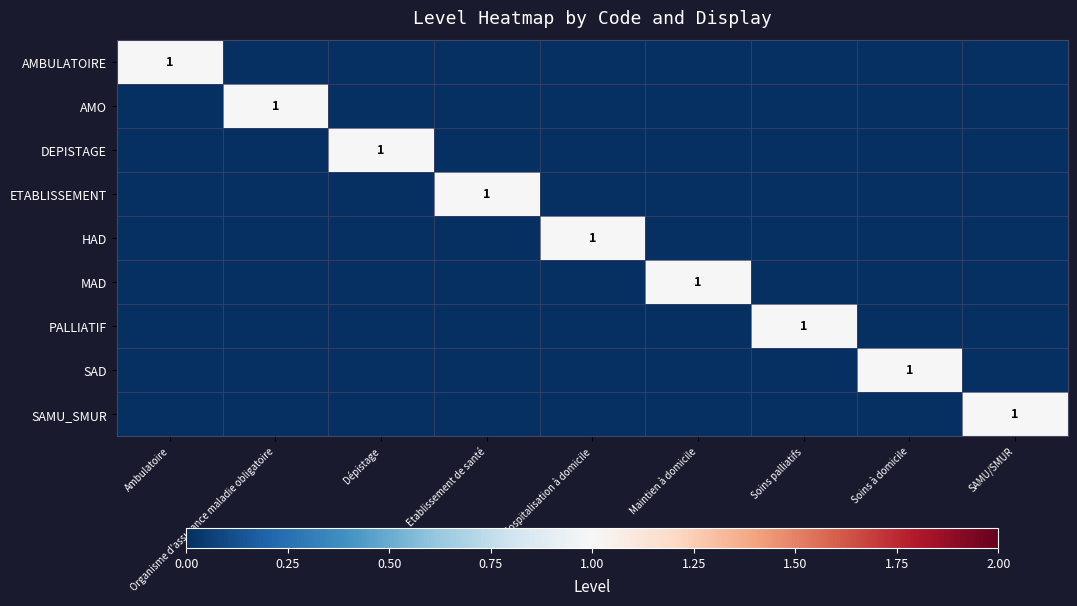

True or false: DEPISTAGE has a value of 1 at Dépistage.

True